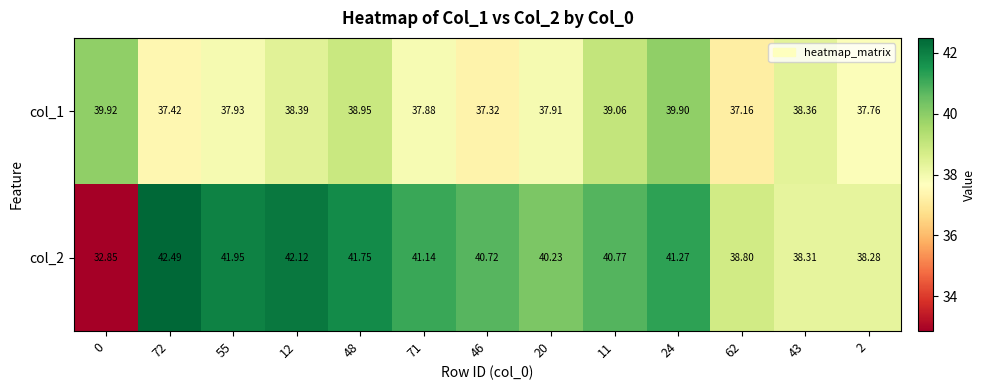

What is the total value across all series at 24?

81.2